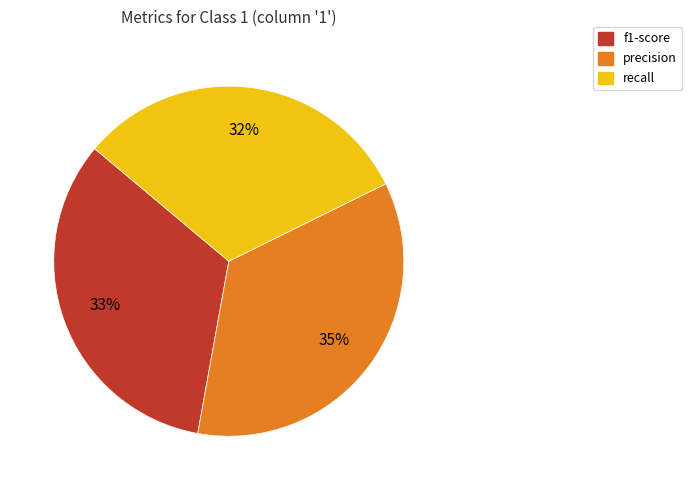

Is there a majority slice in this chart?

No